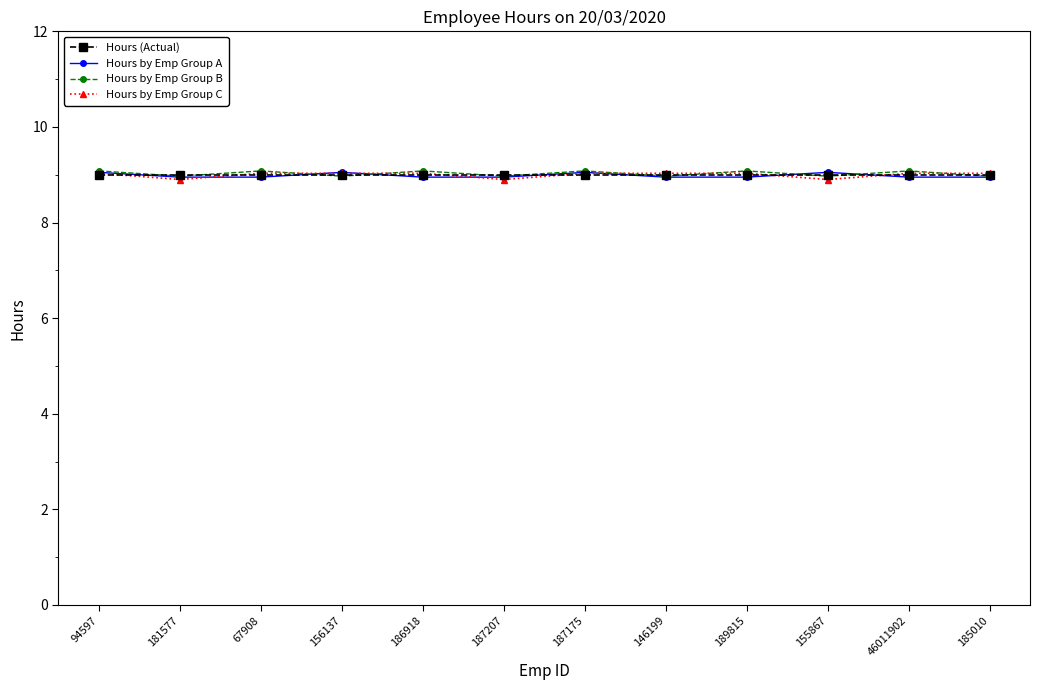

Read the Hours (Actual) value at 94597.

9.0